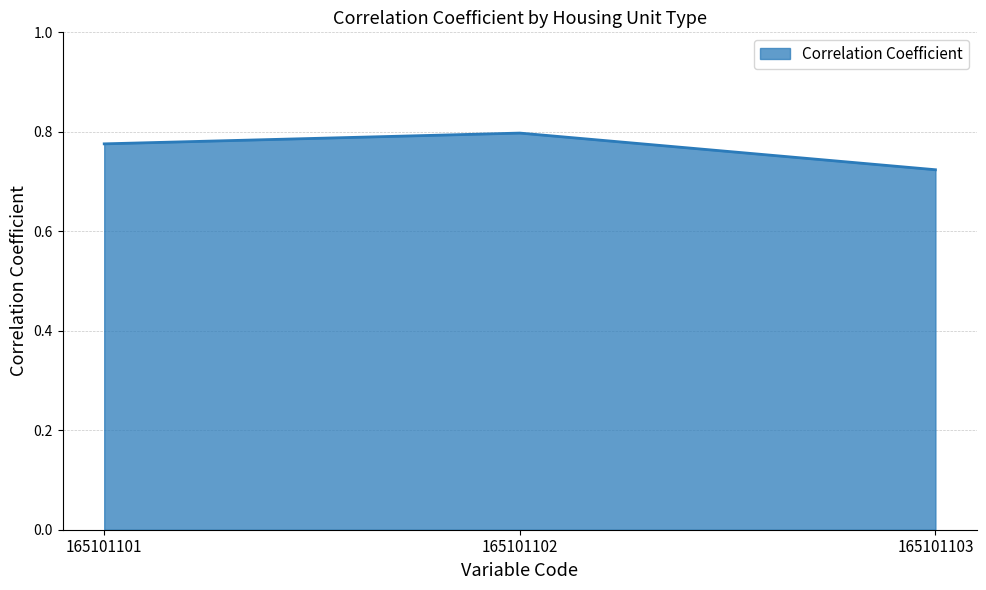

Count the values in the range 0 to 1.

3